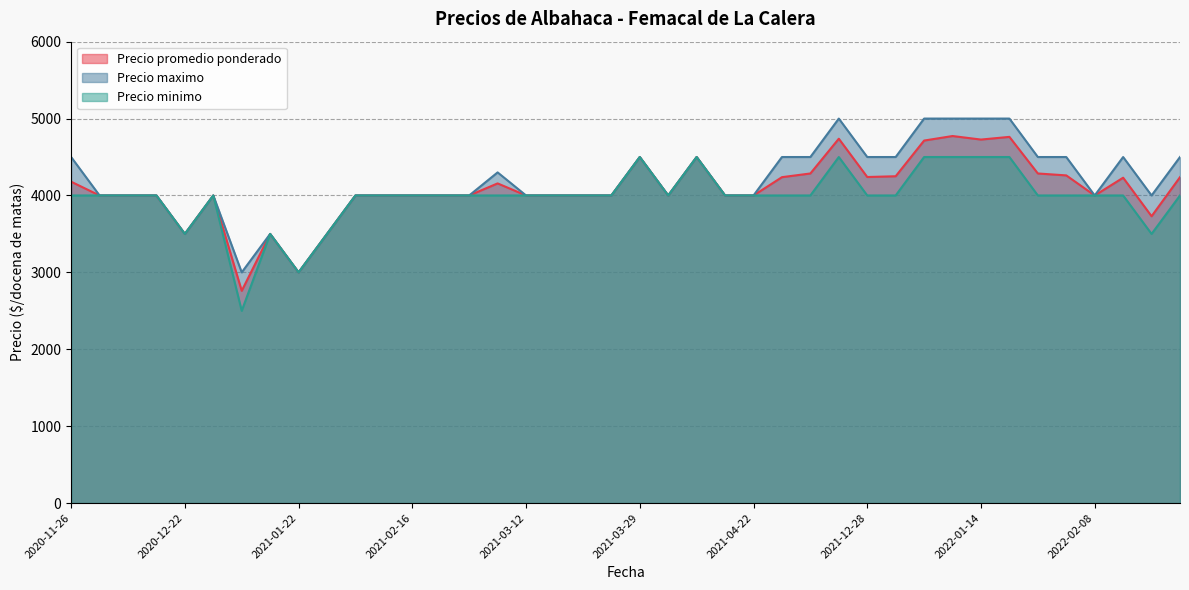

What is the total value across all series at 2021-12-21?

14238